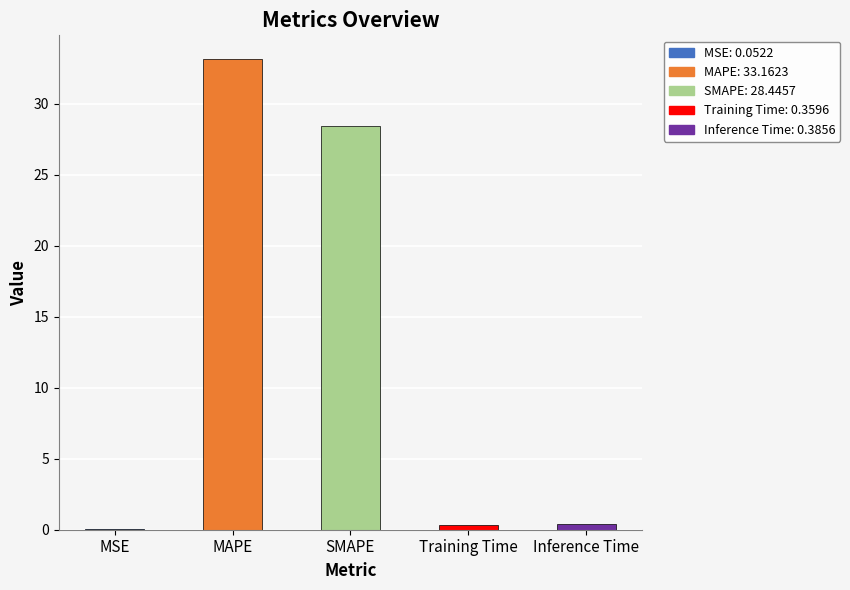

The chart shows a value of 28.4 at SMAPE. True or false?

True